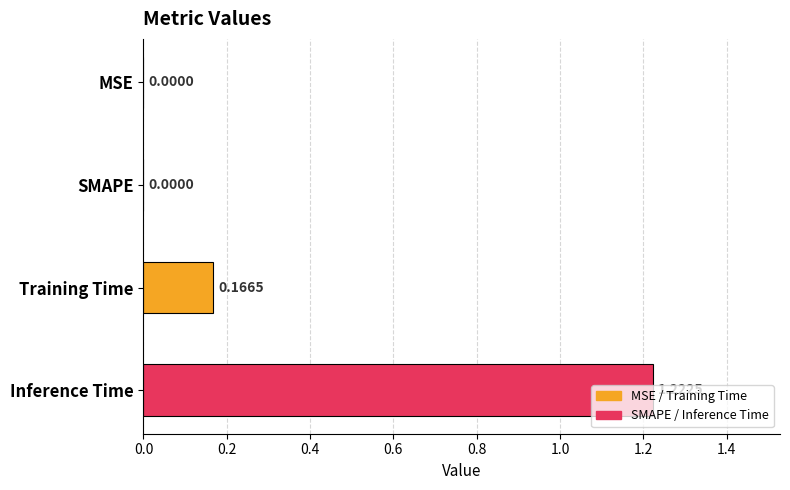

Count the number of data series in this chart.

1